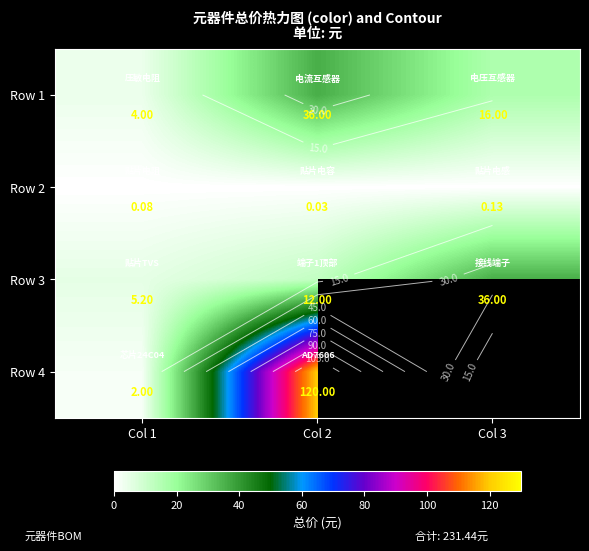

Where does the Row 3 series first go above 12?

Col 3